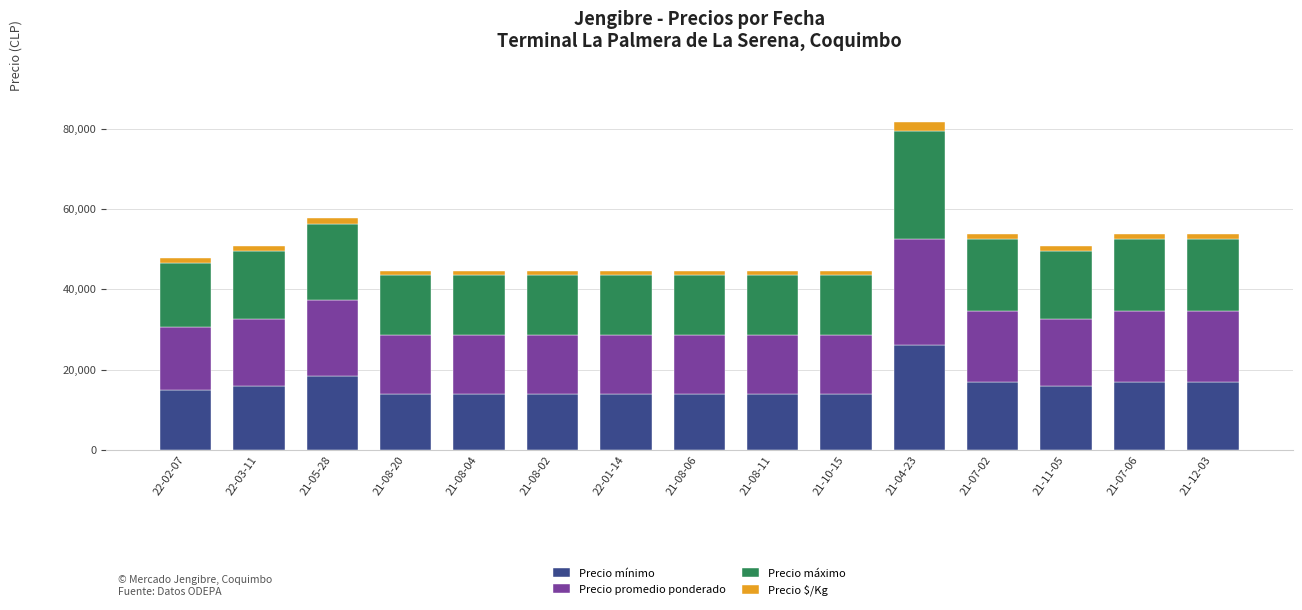

What is the difference between the maximum and minimum values in the Precio mínimo series?

12000